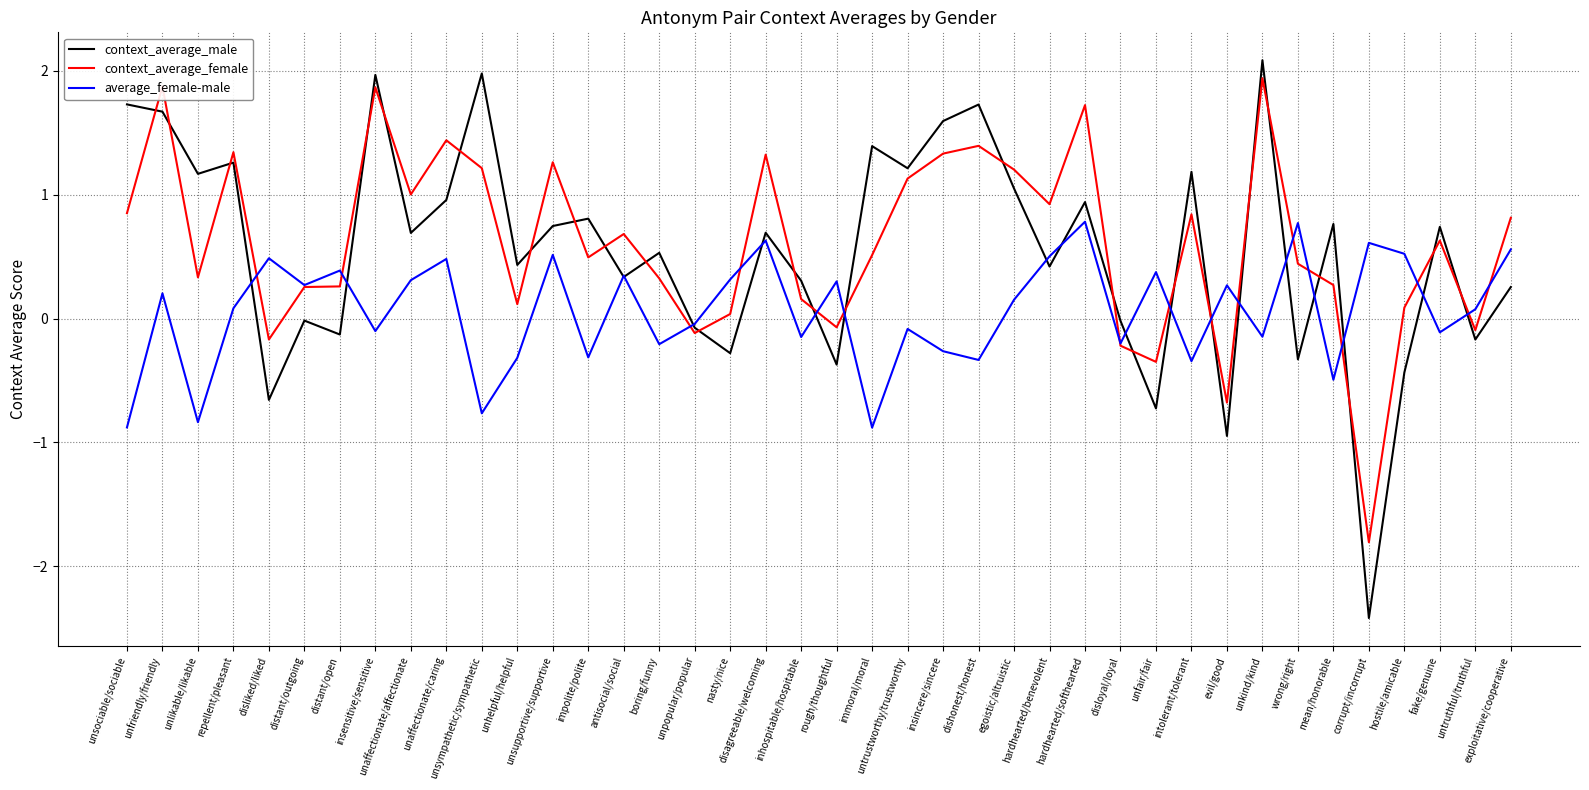

The value of context_average_female at inhospitable/hospitable is 0.2. True or false?

True